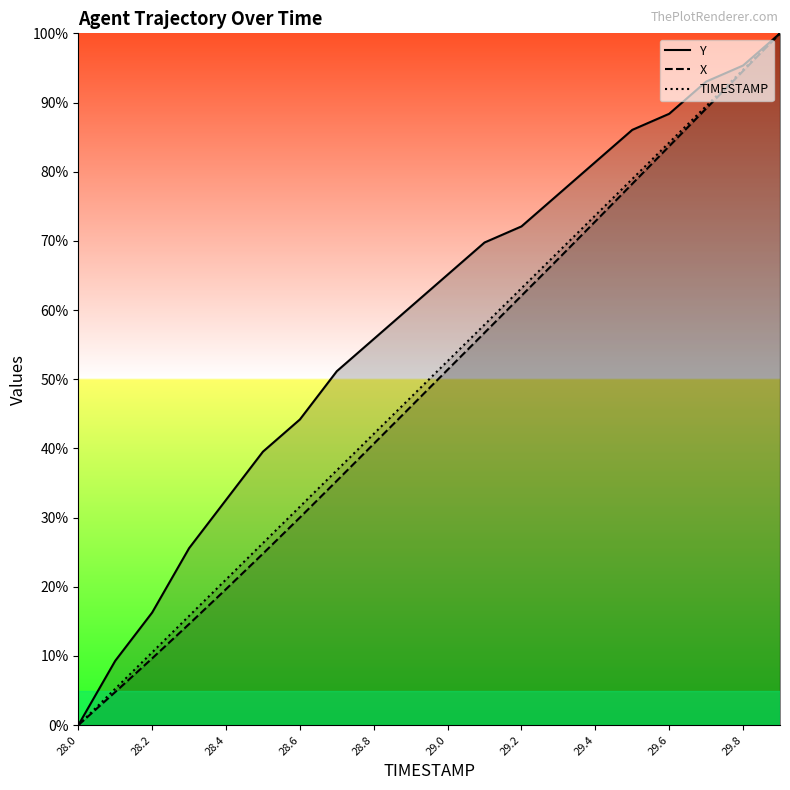

Reading left to right, transcribe all the data shown in this chart.

Y: 0.0	9.3	16.3	25.6	32.6	39.5	44.2	51.2	55.8	60.5	65.1	69.8	72.1	76.7	81.4	86.0	88.4	93.0	95.3	100.0
X: 0.0	4.8	9.7	14.6	19.7	24.8	30.0	35.3	40.7	46.0	51.4	56.7	62.1	67.4	72.8	78.2	83.7	89.1	94.6	100.0
TIMESTAMP: 0.0	5.3	10.5	15.8	21.1	26.3	31.6	36.8	42.1	47.4	52.6	57.9	63.2	68.4	73.7	78.9	84.2	89.5	94.7	100.0